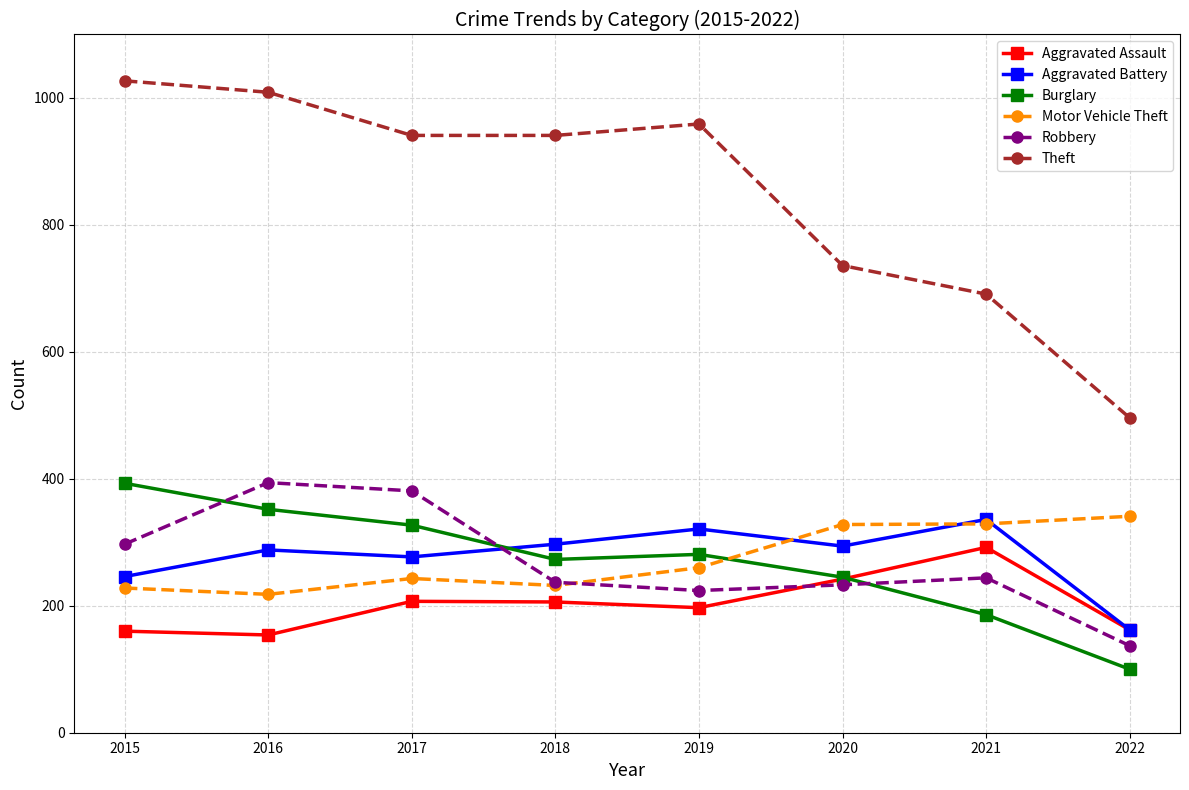

Which category has the highest value across all series?

2015